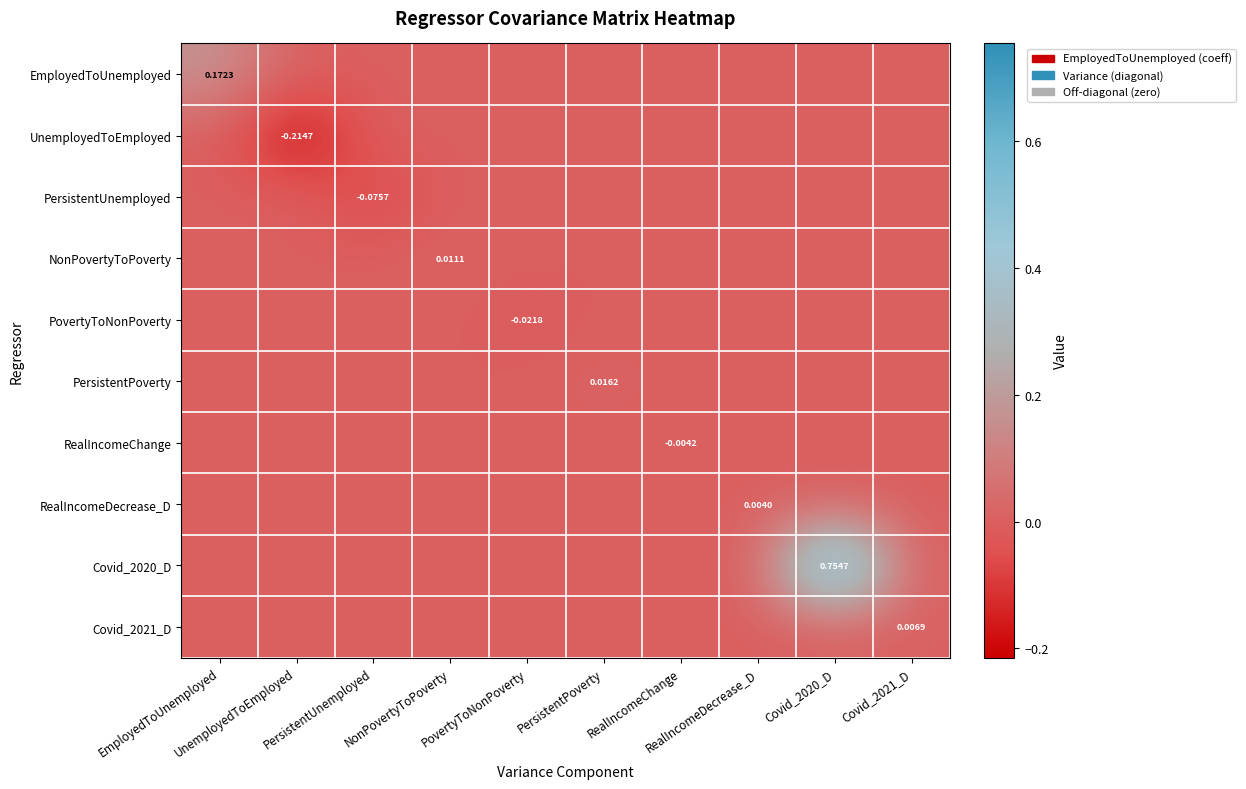

At which label does RealIncomeDecrease_D reach its peak?

RealIncomeDecrease_D